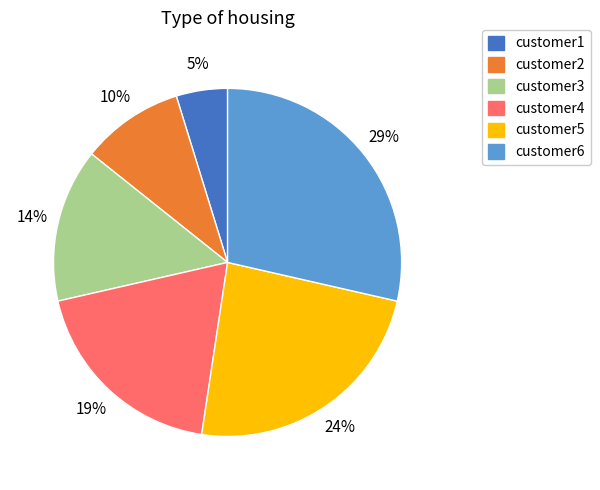

Does any single category account for the majority?

No